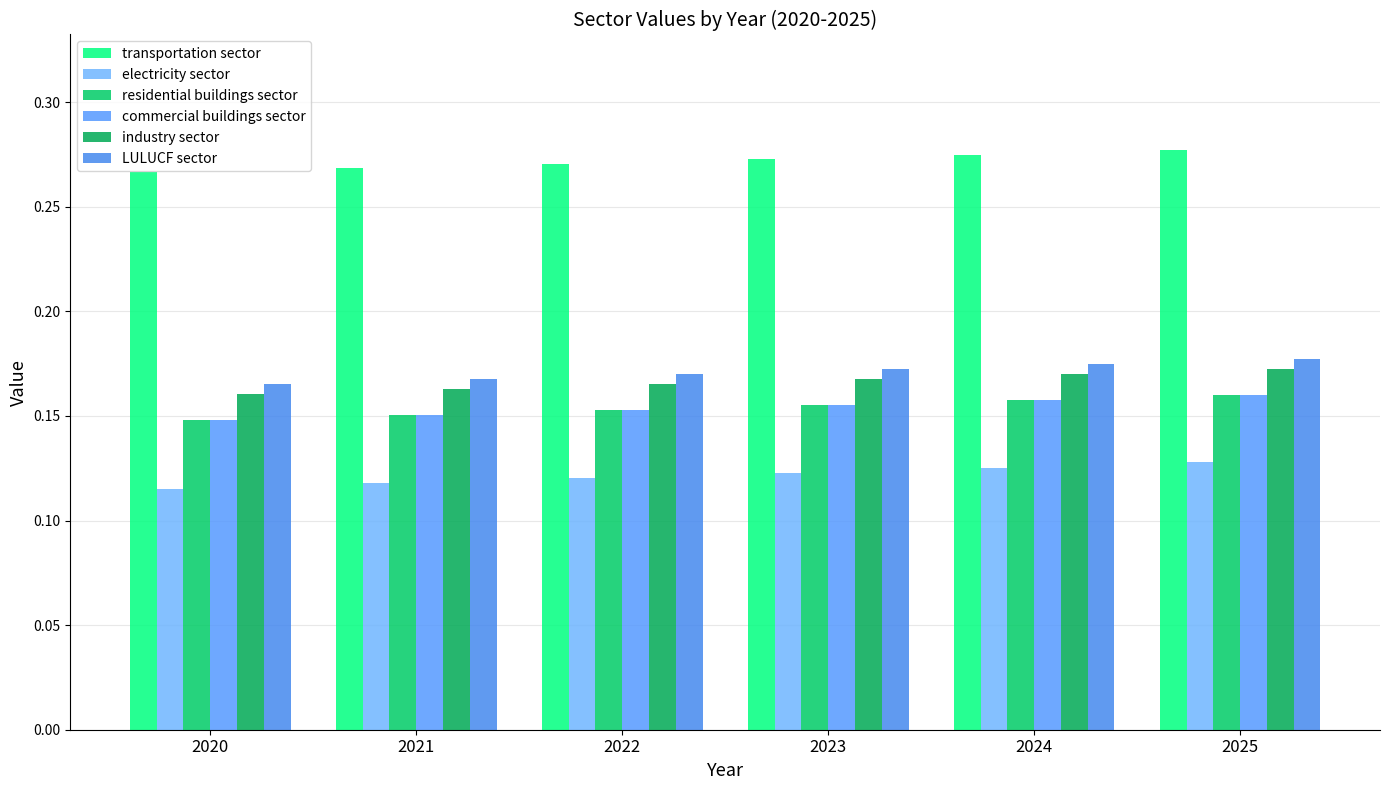

How many groups of bars are there?

6